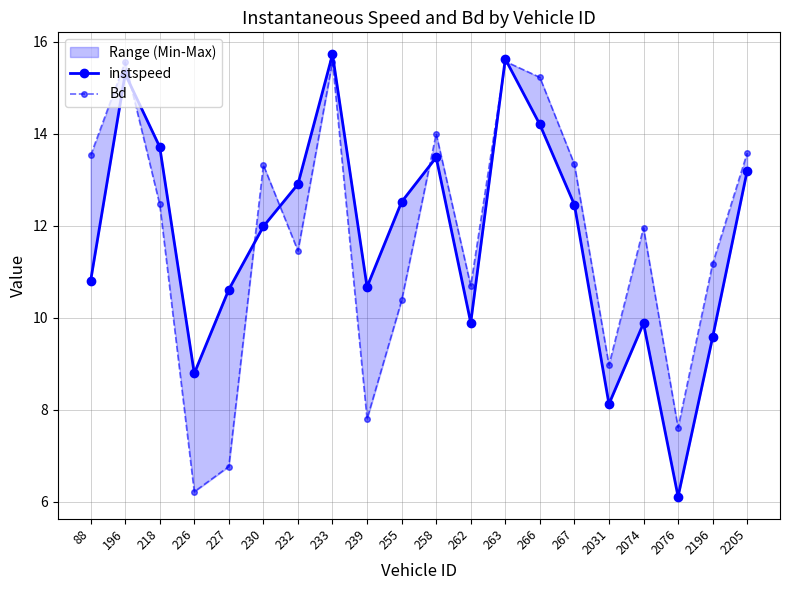

At which category does instspeed reach its first local valley?

226